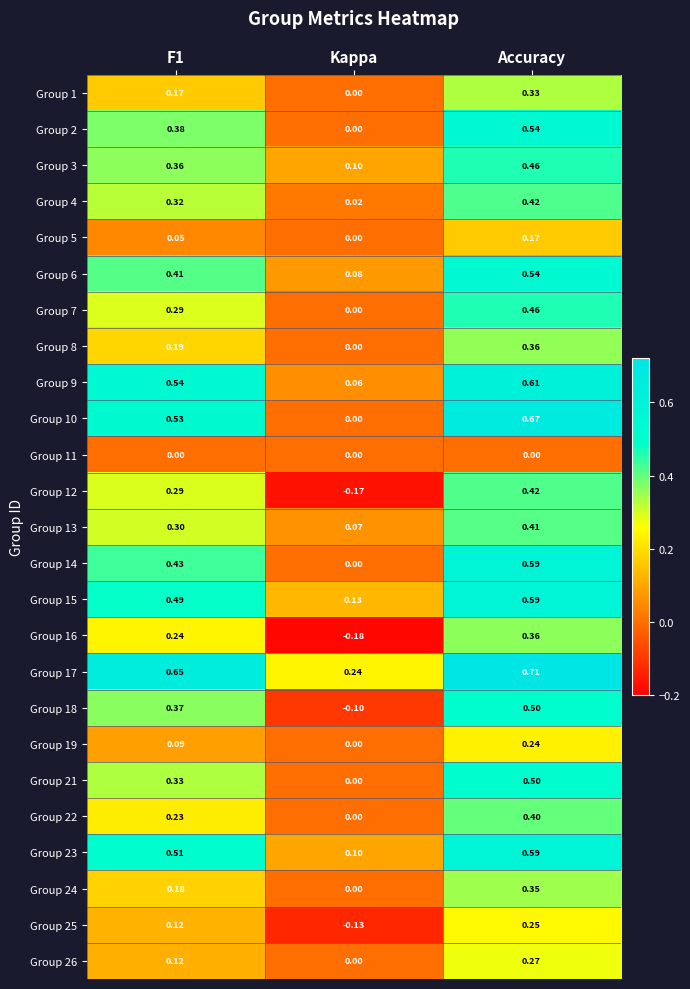

What is the difference between the highest and lowest values at Kappa?

0.4